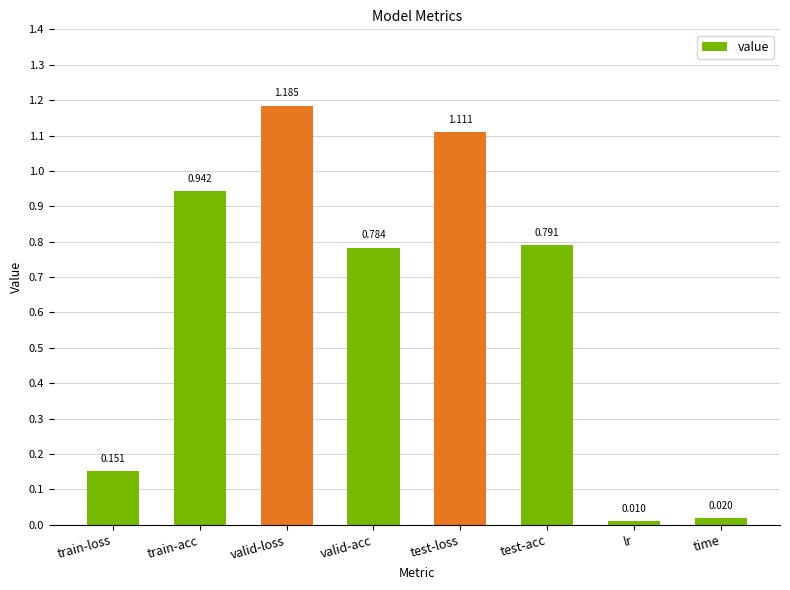

Rank the categories by value from highest to lowest.

valid-loss, test-loss, train-acc, test-acc, valid-acc, train-loss, time, lr